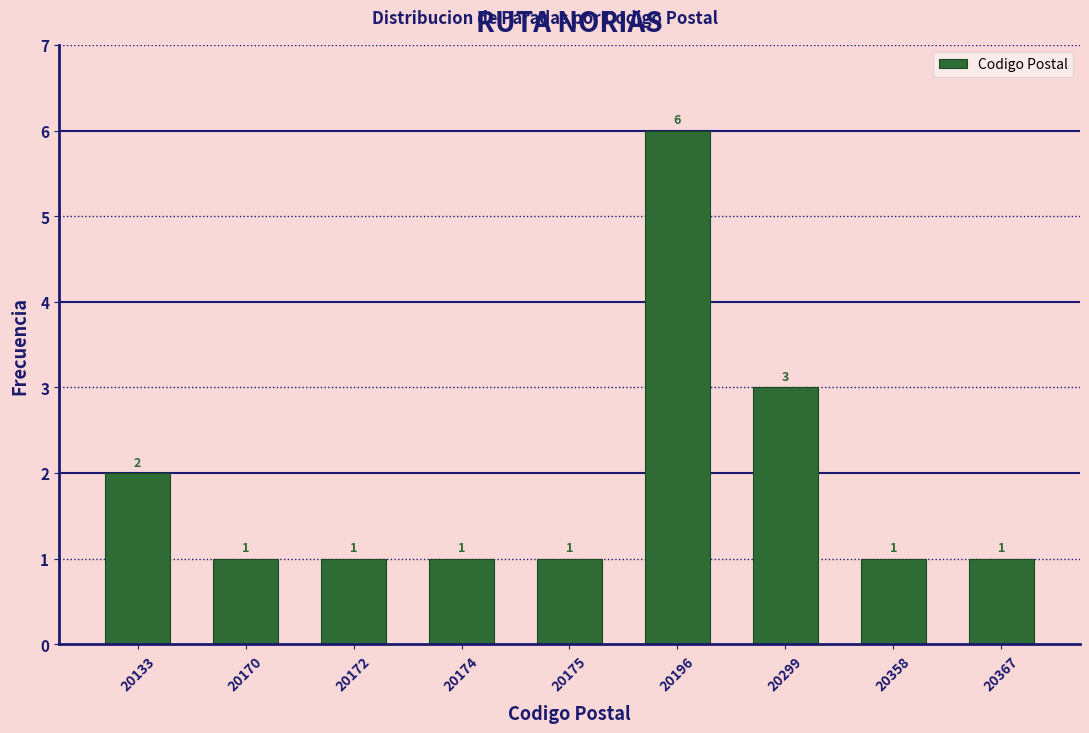

Reading right to left, extract all data points from this chart.

1	1	3	6	1	1	1	1	2